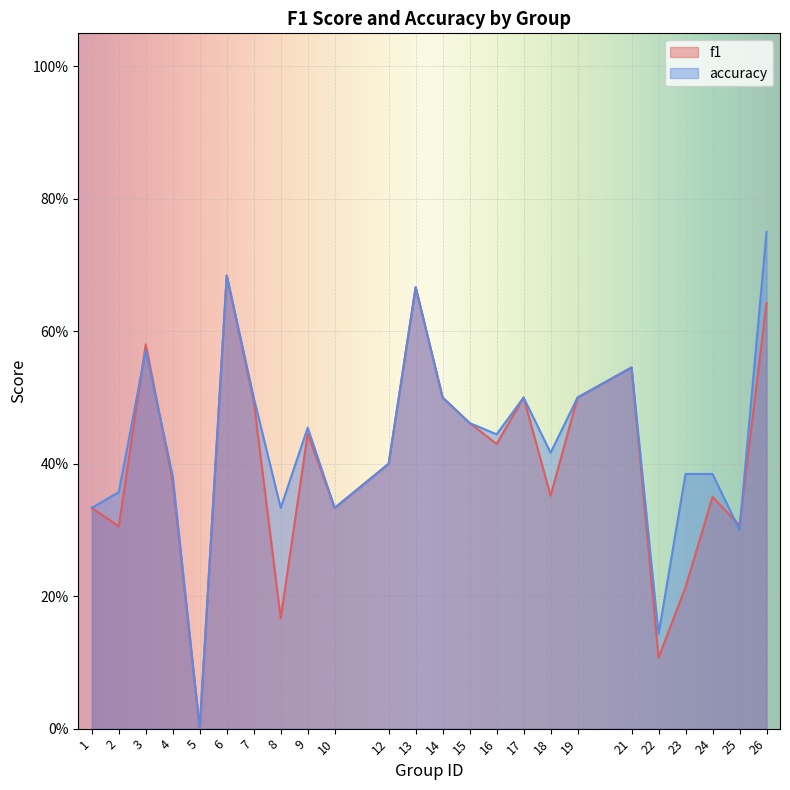

Rank the series by their maximum value, from highest to lowest.

accuracy, f1